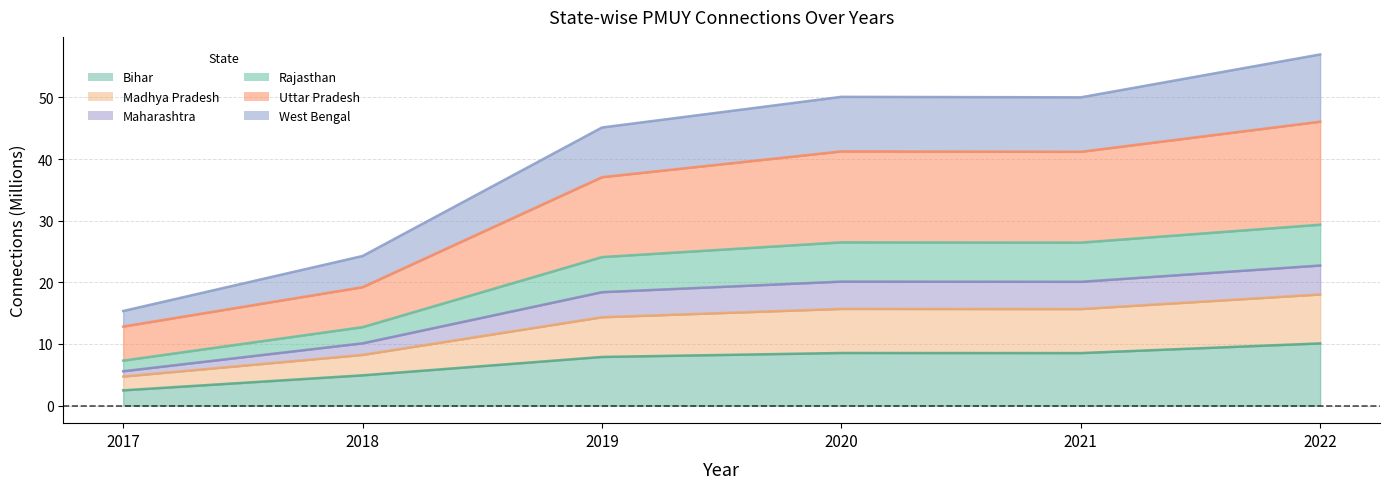

In Maharashtra, how many points are higher than both neighbors (excluding endpoints)?

1